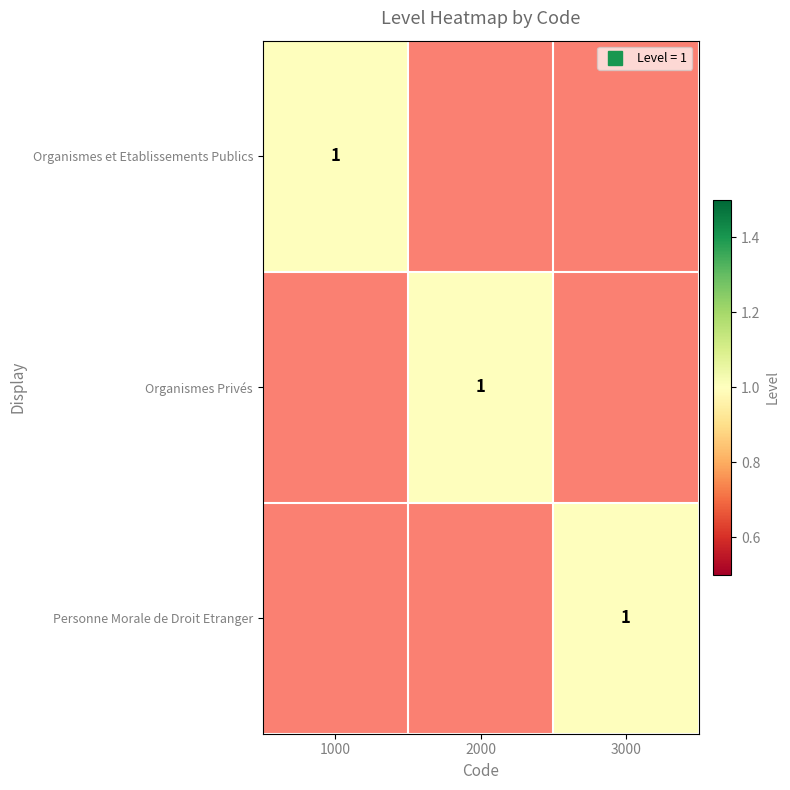

Rank the series by their maximum value, from lowest to highest.

Organismes et Etablissements Publics, Organismes Privés, Personne Morale de Droit Etranger